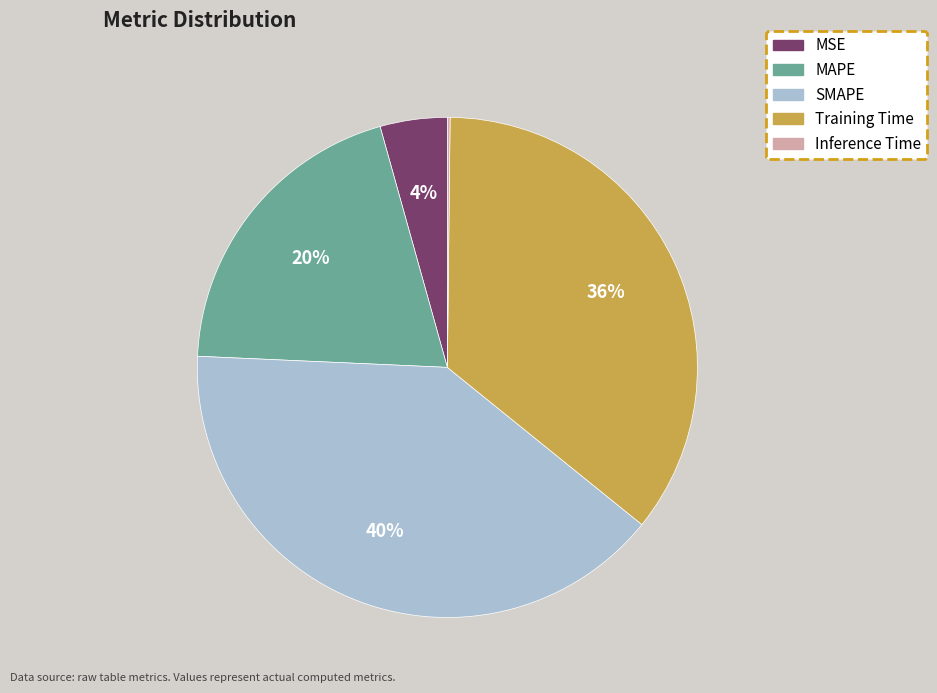

To the nearest percent, what is the difference between the Training Time and MAPE slice percentages?

16%